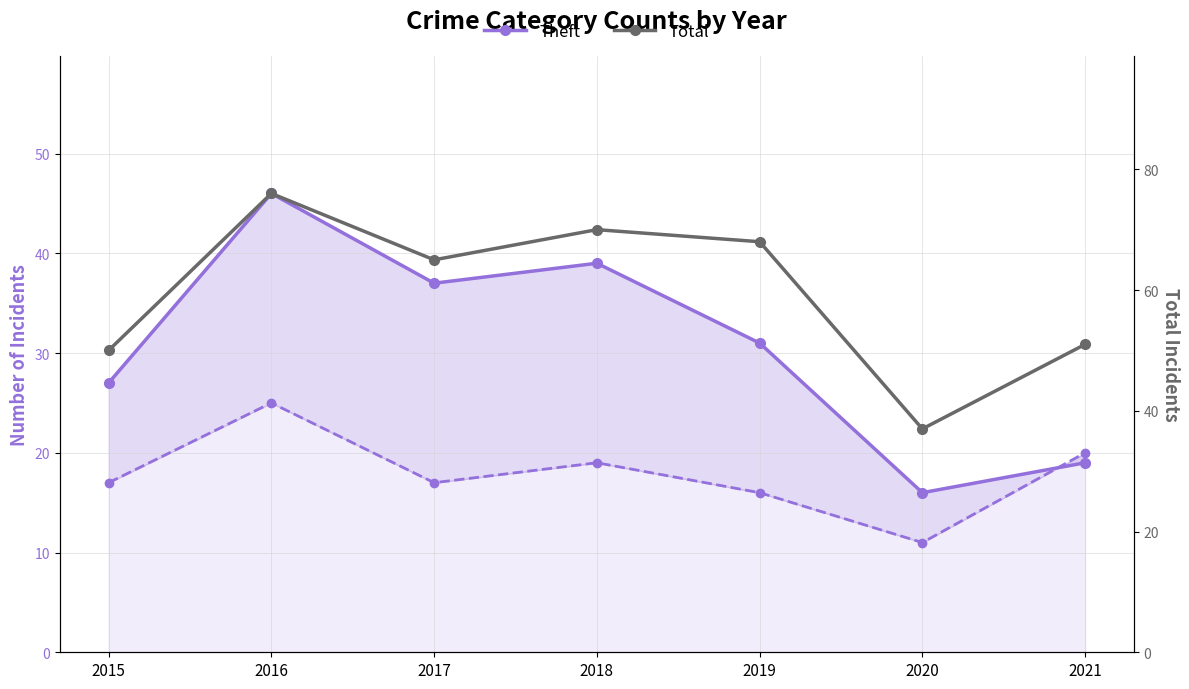

List the series in order of their overall mean, lowest first.

Robbery, Theft, Total